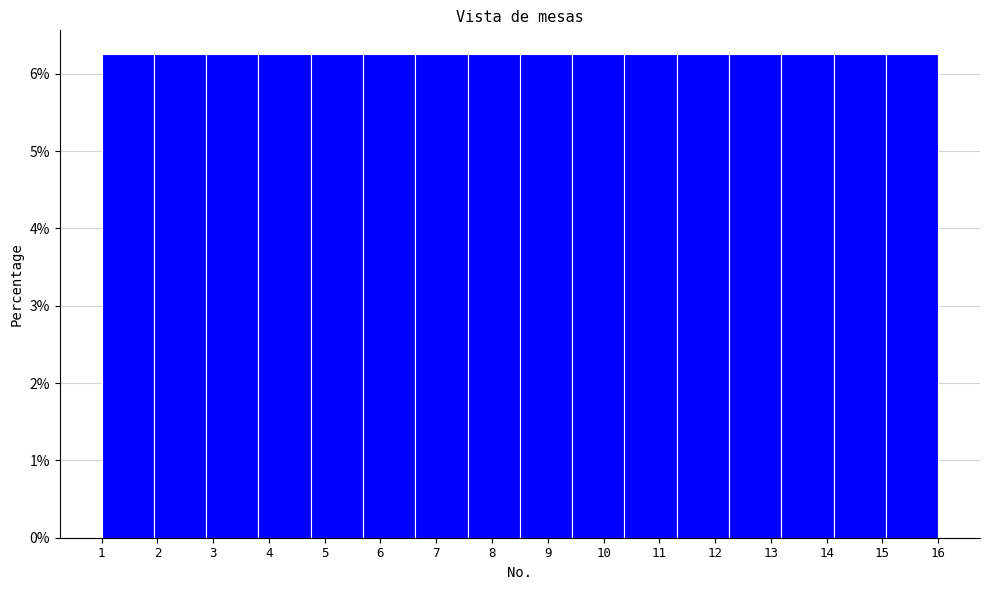

Reading left to right, list every bar in this chart as the range it spans on the x-axis followed by its height. Neither the bar edges nor the heights are printed on the chart, so give them approximately, as read against the axes.

1.0 to 1.9: 6.3
1.9 to 2.9: 6.3
2.9 to 3.8: 6.3
3.8 to 4.8: 6.3
4.8 to 5.7: 6.3
5.7 to 6.6: 6.3
6.6 to 7.6: 6.3
7.6 to 8.5: 6.3
8.5 to 9.4: 6.3
9.4 to 10.4: 6.3
10.4 to 11.3: 6.3
11.3 to 12.3: 6.3
12.3 to 13.2: 6.3
13.2 to 14.1: 6.3
14.1 to 15.1: 6.3
15.1 to 16.0: 6.3